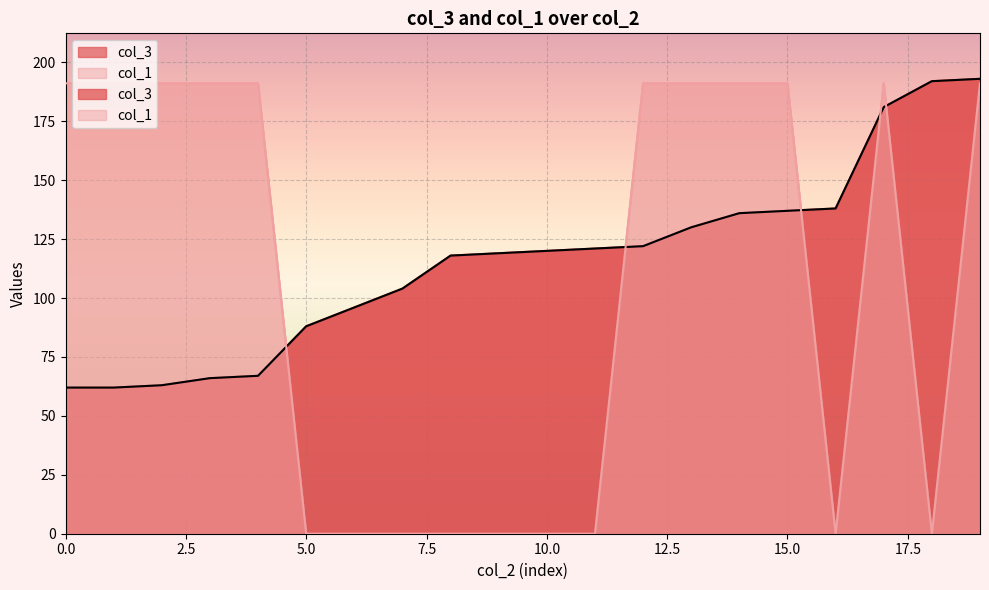

What is the sum of the col_3 values at 1 and 1?

242.0